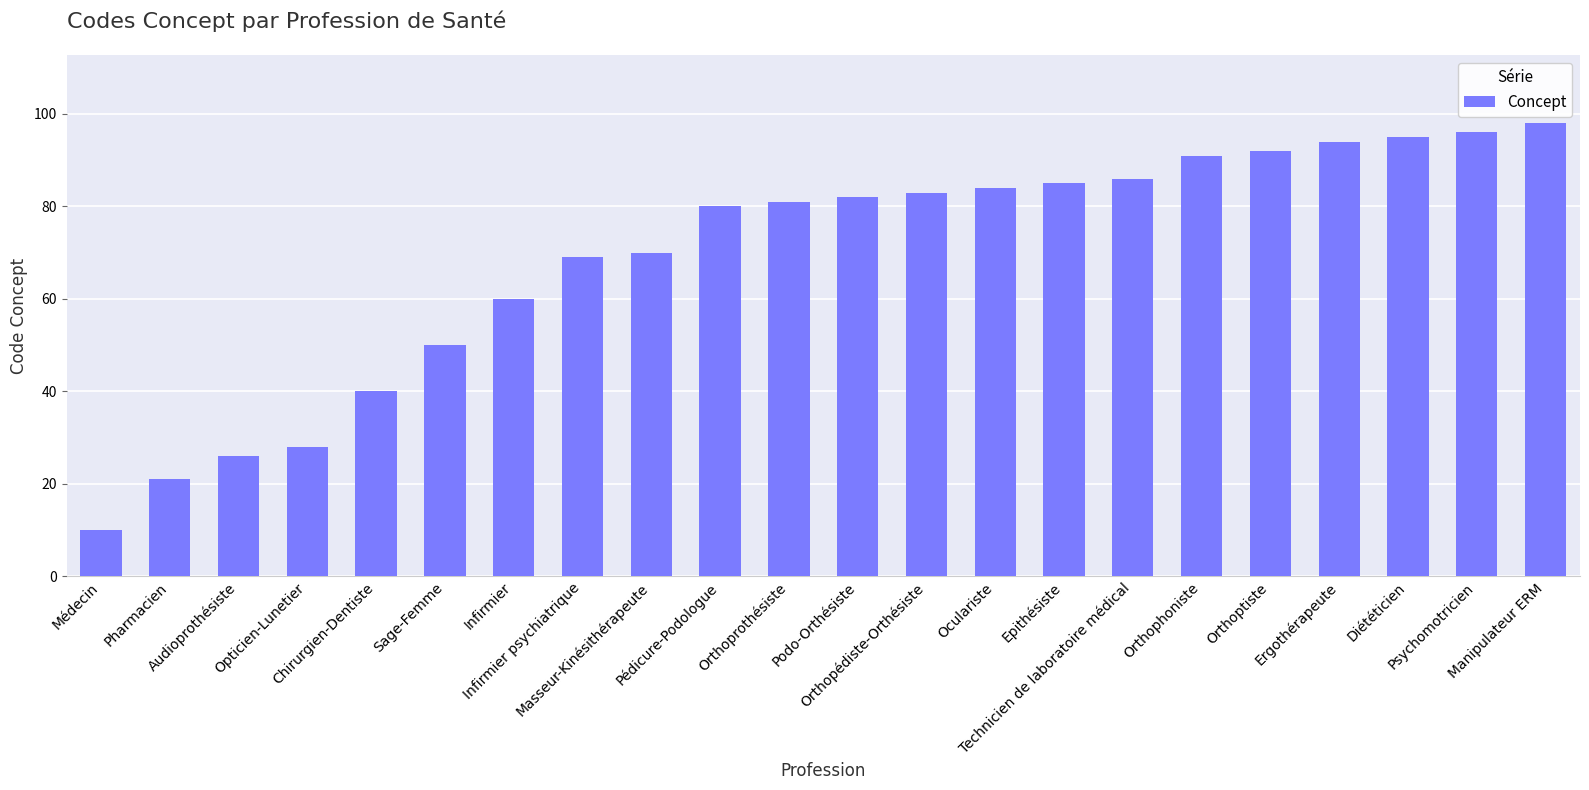

True or false: the data shows 94 at Ergothérapeute.

True